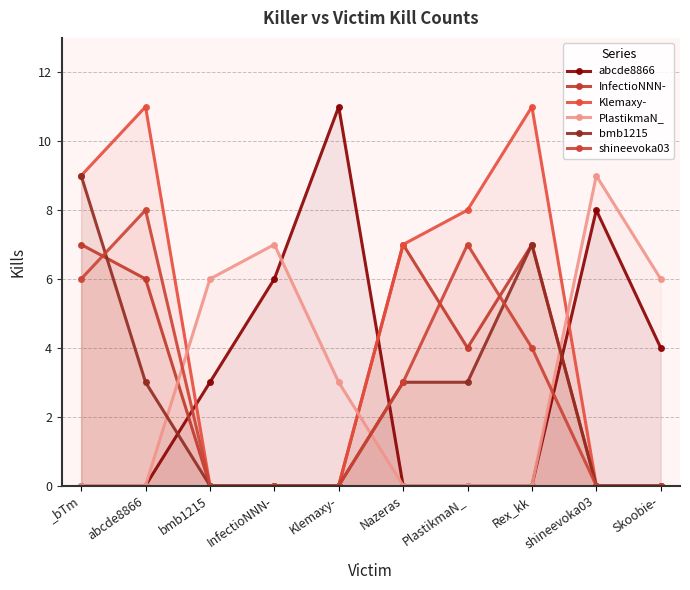

At which label does abcde8866 reach its minimum?

_bTm